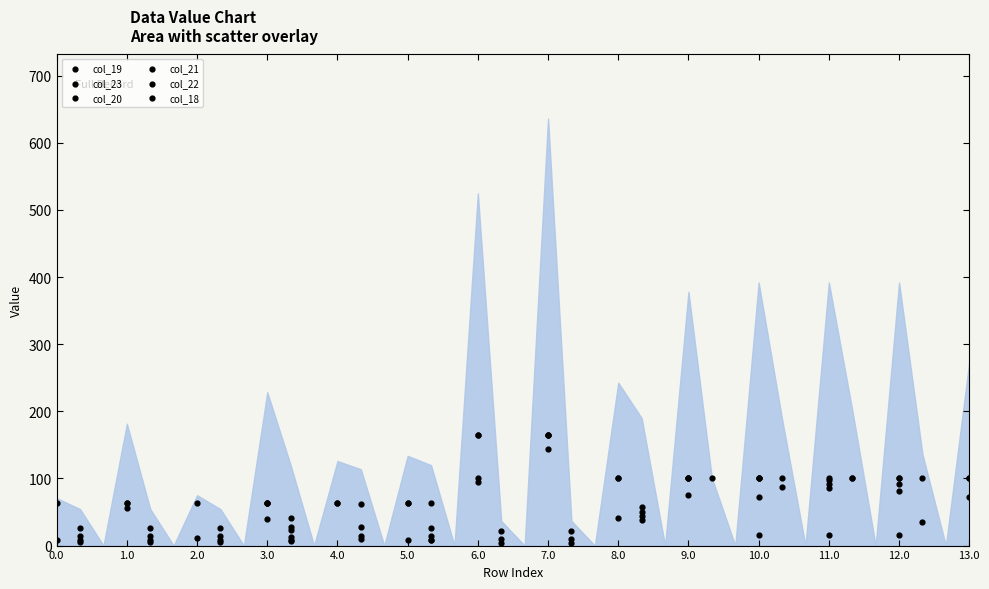

What are all the series names shown in the legend?

col_19, col_23, col_20, col_21, col_22, col_18